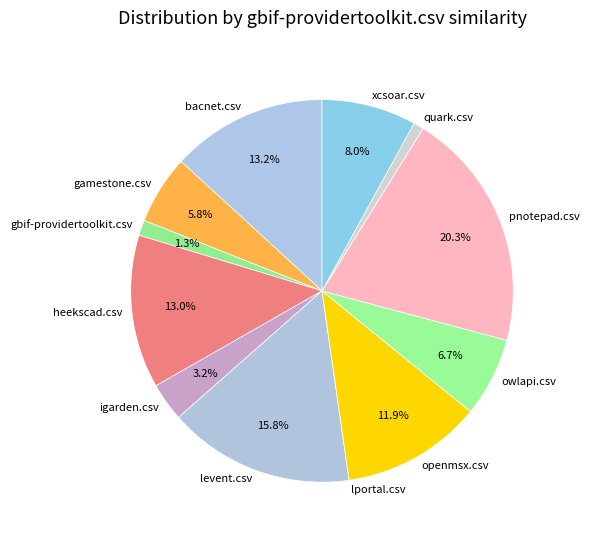

What is the largest slice in the pie chart?

pnotepad.csv